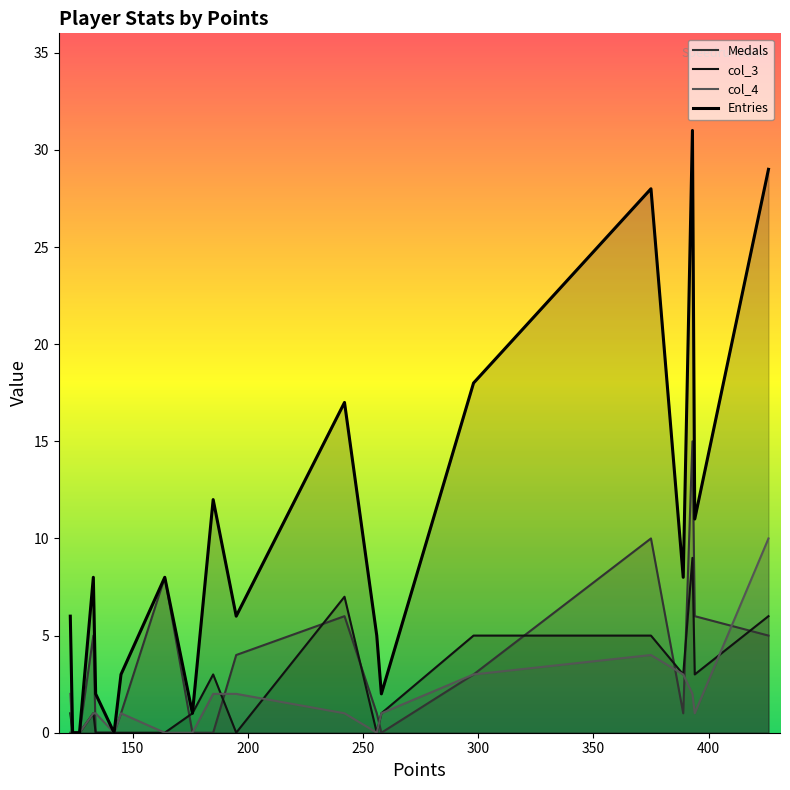

True or false: col_3 and Entries cross at least once.

False